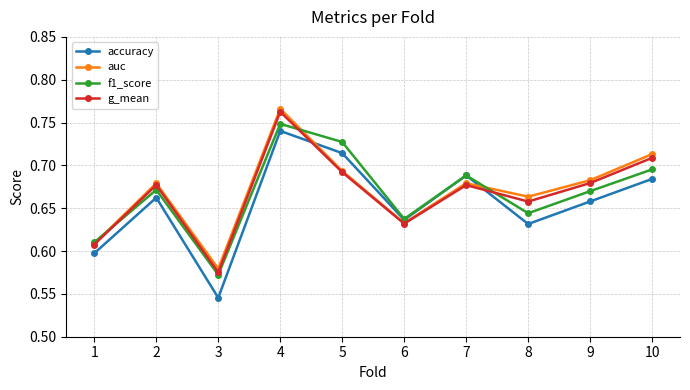

True or false: g_mean and accuracy intersect in this chart.

True